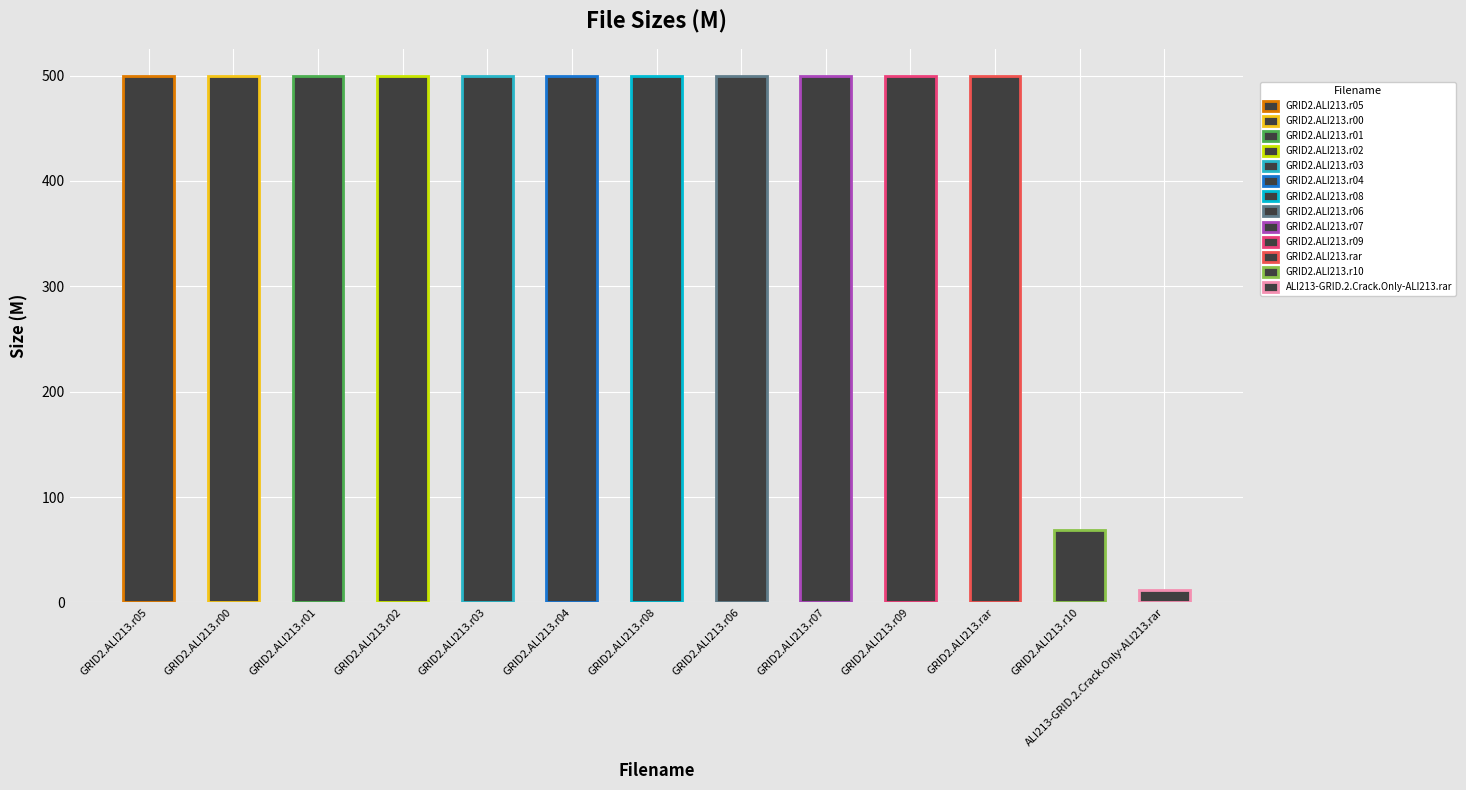

The value at ALI213-GRID.2.Crack.Only-ALI213.rar is 7.9. True or false?

False